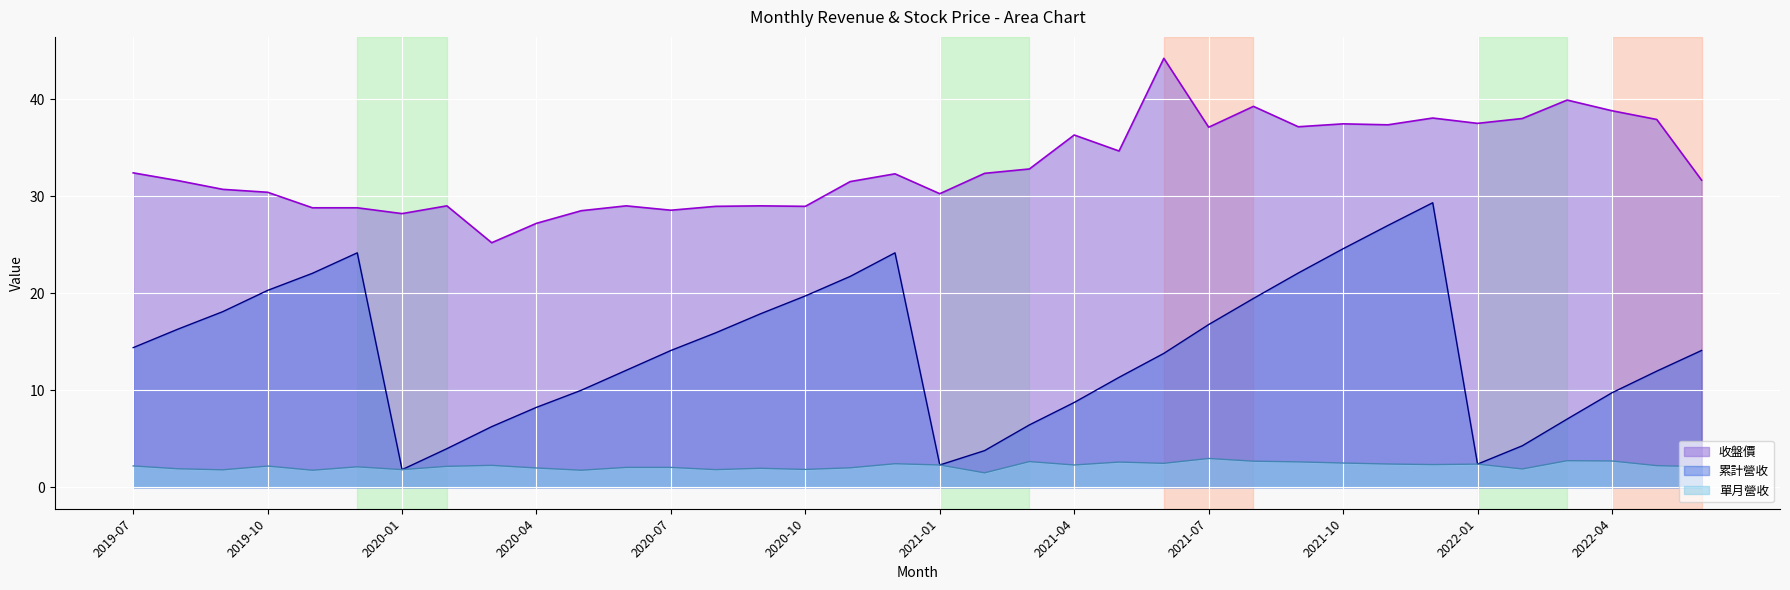

The 單月營收 series shows 1.8 at 2019-09. True or false?

True